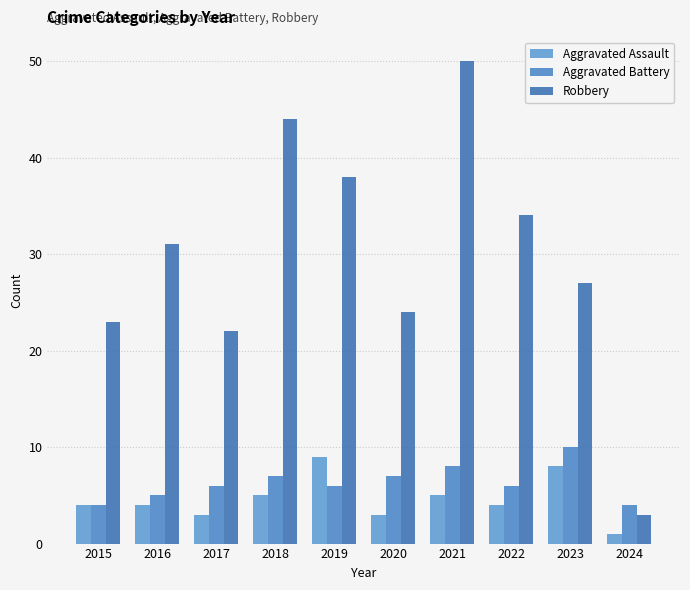

Reading right to left, what are all the values shown in this chart?

Aggravated Assault: 2024=1	2023=8	2022=4	2021=5	2020=3	2019=9	2018=5	2017=3	2016=4	2015=4
Aggravated Battery: 2024=4	2023=10	2022=6	2021=8	2020=7	2019=6	2018=7	2017=6	2016=5	2015=4
Robbery: 2024=3	2023=27	2022=34	2021=50	2020=24	2019=38	2018=44	2017=22	2016=31	2015=23